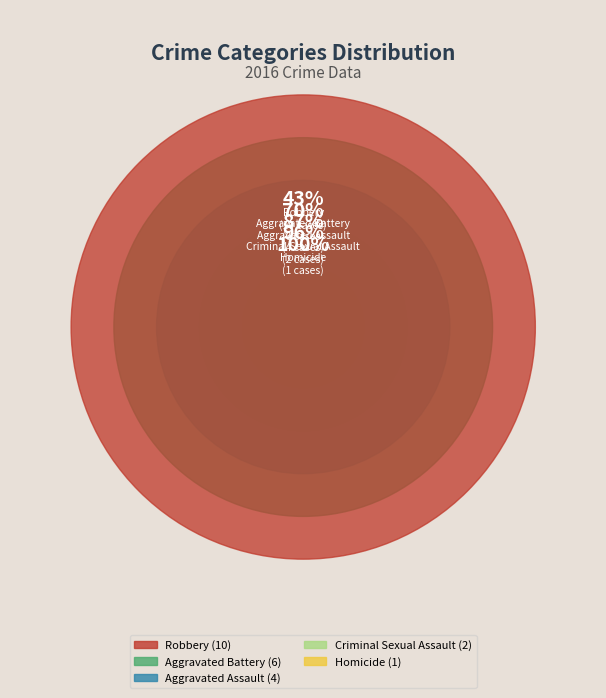

How much of the chart is everything except Criminal Sexual Assault?

91.3%